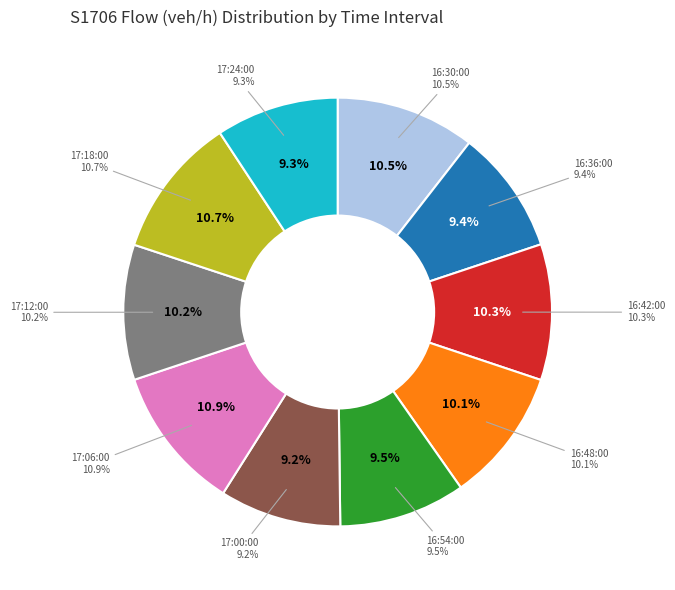

To the nearest percent, what is the combined percentage of 16:30:00 and 16:42:00?

21%